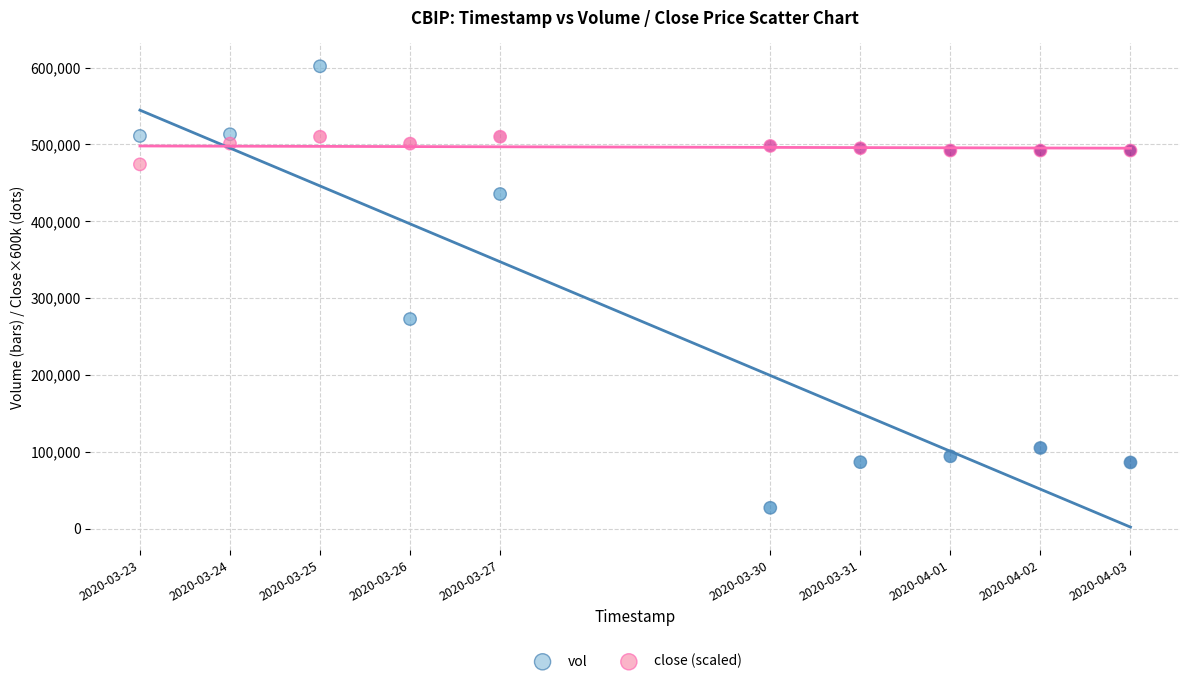

What are all the series names shown in the legend?

vol, close (scaled)